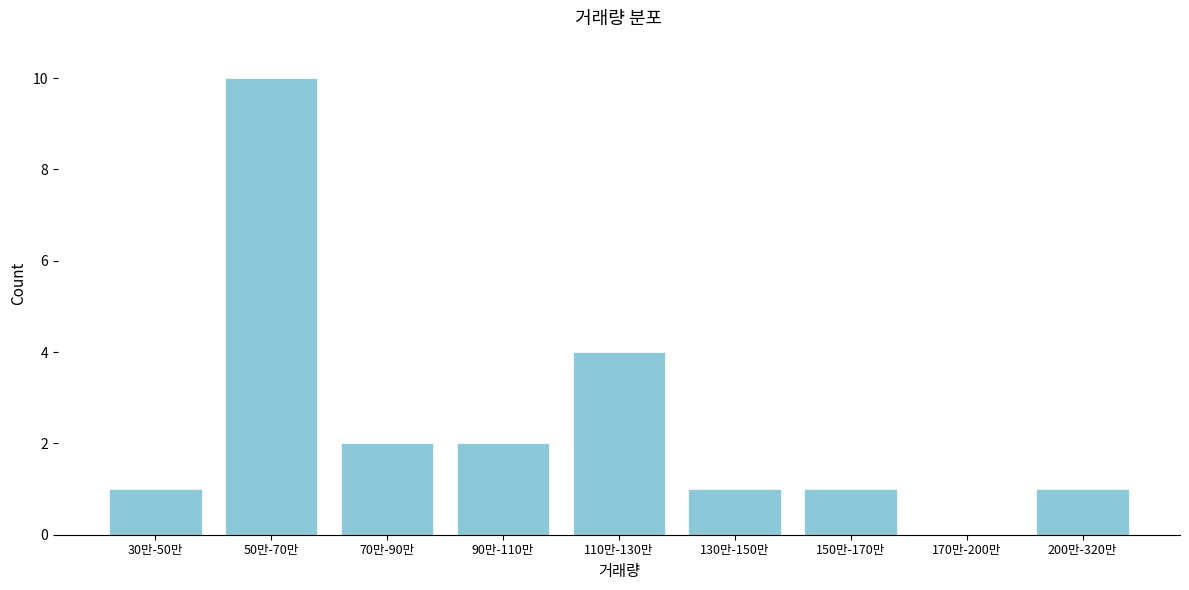

Reading right to left, transcribe all the data shown in this chart.

200만-320만=1	170만-200만=0	150만-170만=1	130만-150만=1	110만-130만=4	90만-110만=2	70만-90만=2	50만-70만=10	30만-50만=1